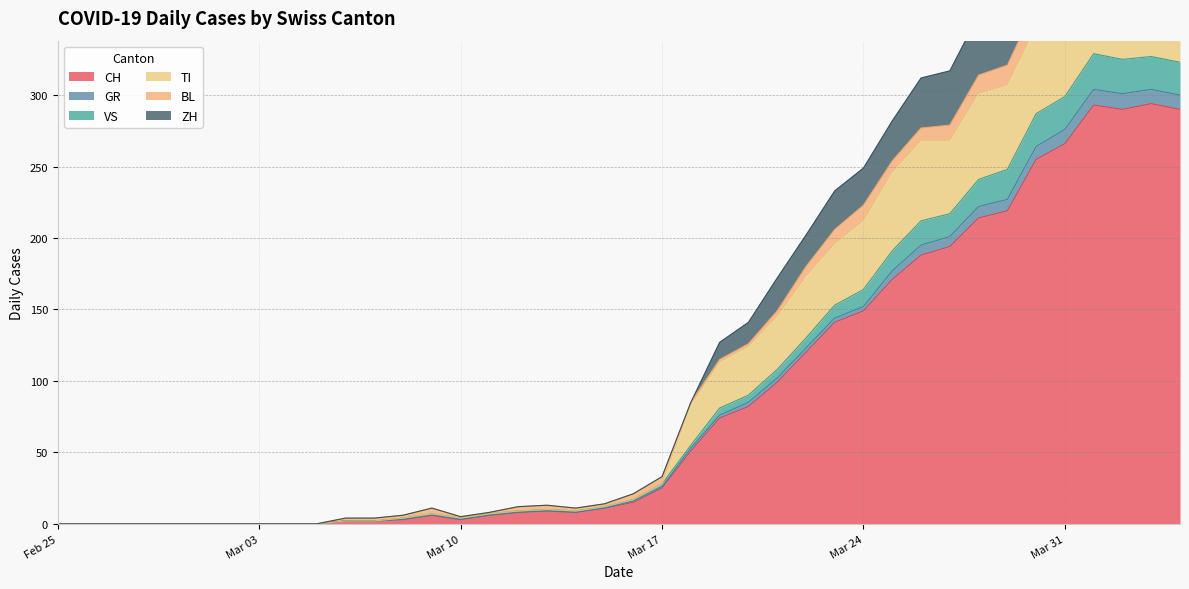

Where is VS nearest to the value 152?

Mar 24